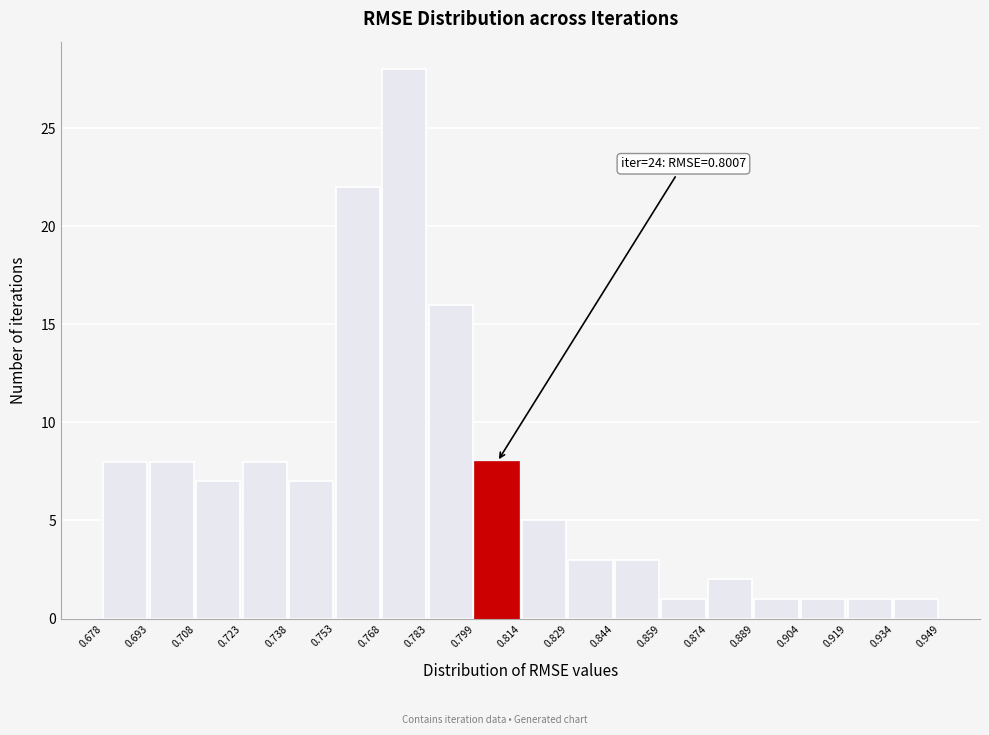

Which range on the x-axis has the tallest bar?

0.768 to 0.783